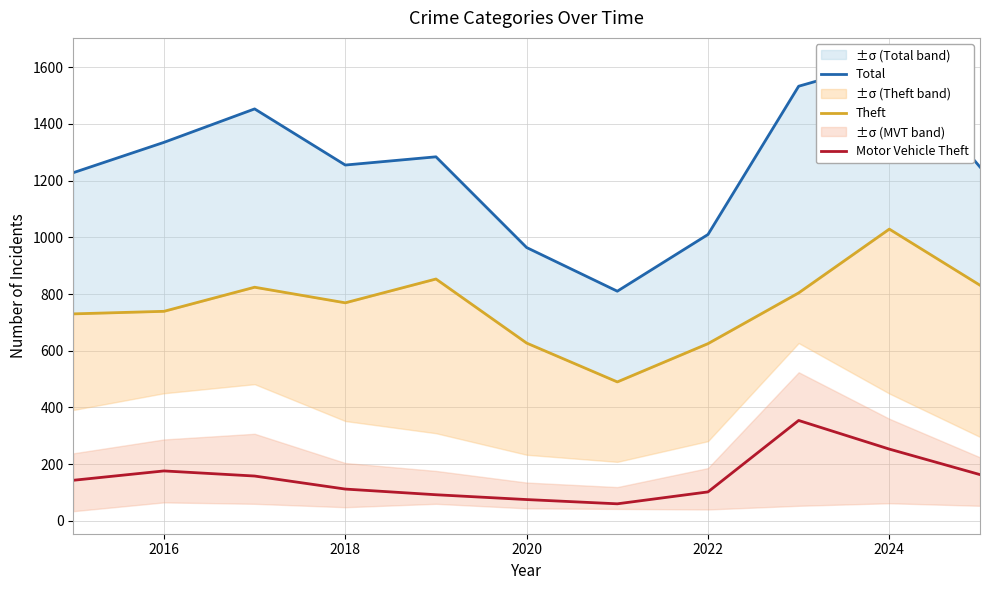

True or false: Motor Vehicle Theft has a value of 44 at 2022.

False